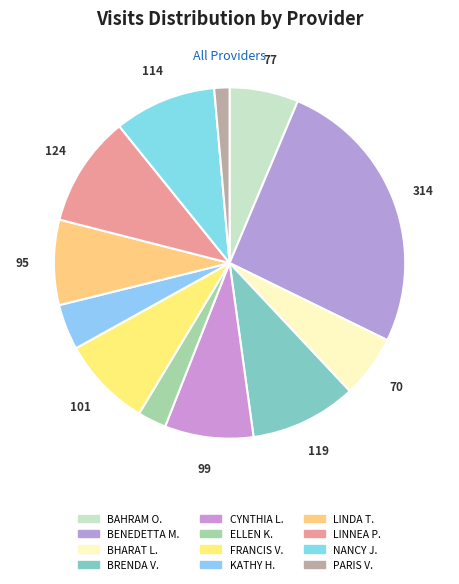

Which category has the biggest portion of the pie?

BENEDETTA M.